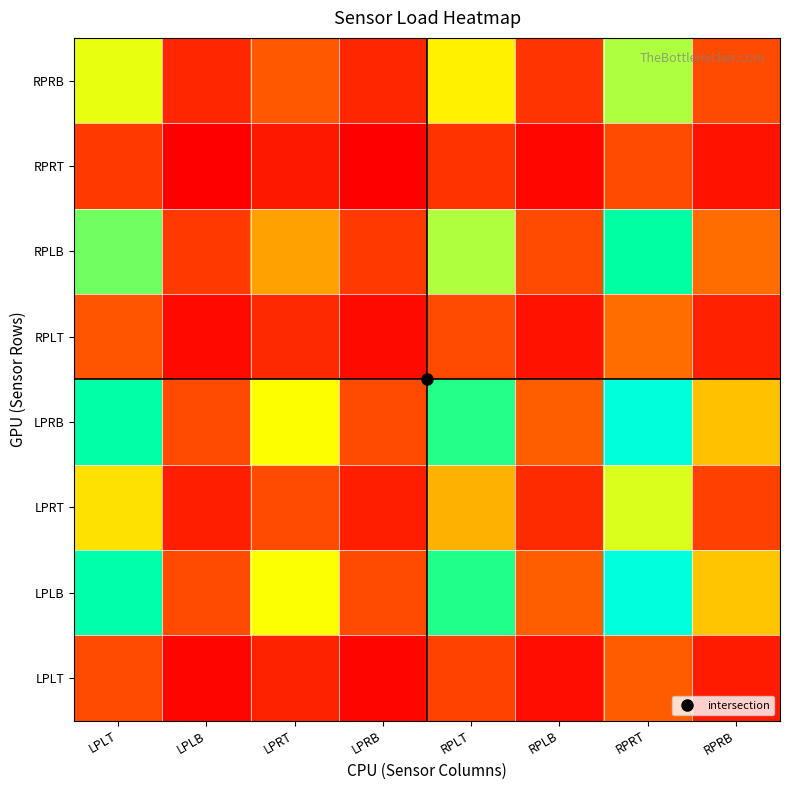

What is the maximum value shown in the chart?

28653.8